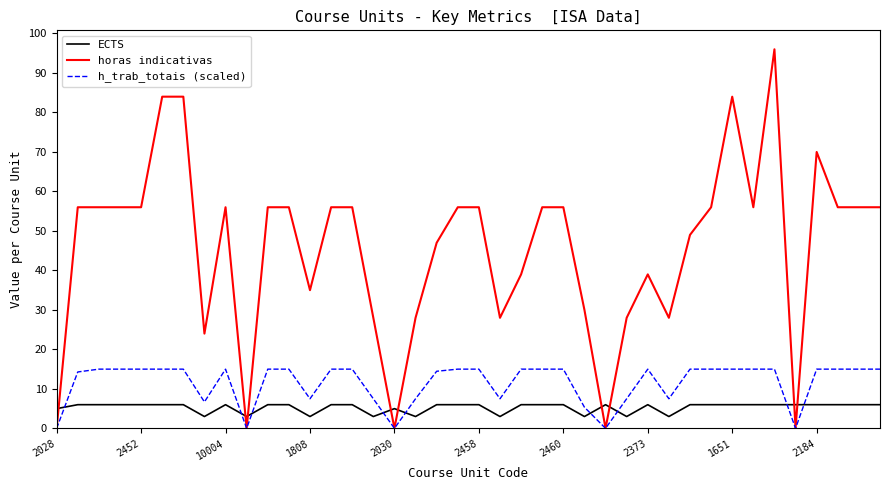

What are all the series names shown in the legend?

ECTS, horas indicativas, h_trab_totais (scaled)